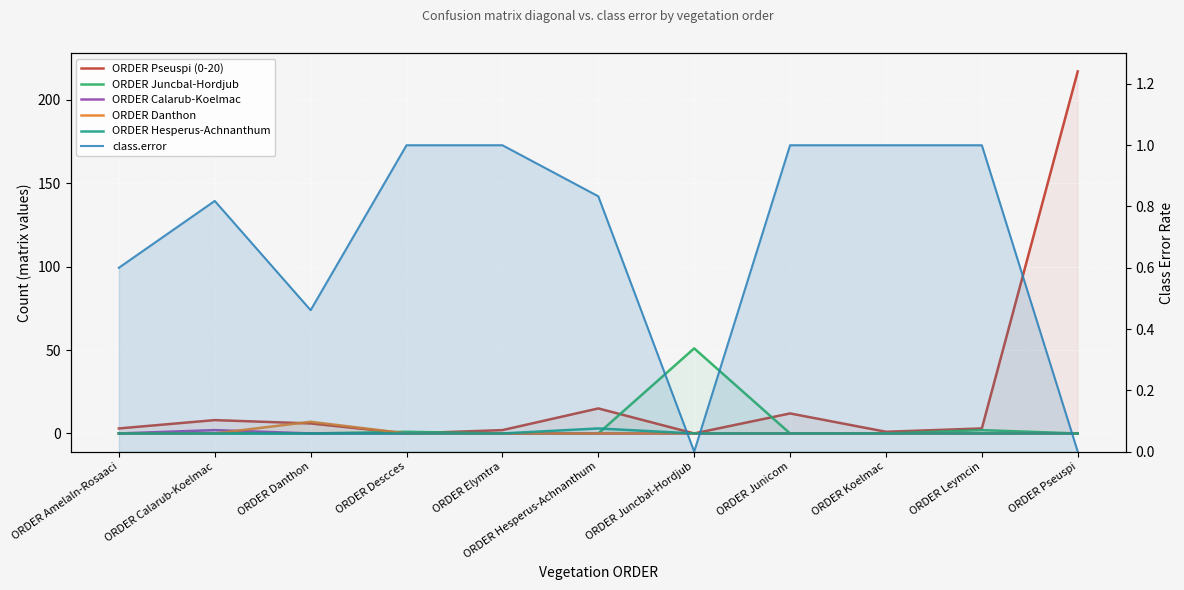

Reading left to right, what are all the values shown in this chart?

ORDER Pseuspi (0-20): ORDER Amelaln-Rosaaci=3.0	ORDER Calarub-Koelmac=8.0	ORDER Danthon=6.0	ORDER Descces=0.0	ORDER Elymtra=2.0	ORDER Hesperus-Achnanthum=15.0	ORDER Juncbal-Hordjub=0.0	ORDER Junicom=12.0	ORDER Koelmac=1.0	ORDER Leymcin=3.0	ORDER Pseuspi=217.0
ORDER Juncbal-Hordjub: ORDER Amelaln-Rosaaci=0.0	ORDER Calarub-Koelmac=0.0	ORDER Danthon=0.0	ORDER Descces=1.0	ORDER Elymtra=0.0	ORDER Hesperus-Achnanthum=0.0	ORDER Juncbal-Hordjub=51.0	ORDER Junicom=0.0	ORDER Koelmac=0.0	ORDER Leymcin=2.0	ORDER Pseuspi=0.0
ORDER Calarub-Koelmac: ORDER Amelaln-Rosaaci=0.0	ORDER Calarub-Koelmac=2.0	ORDER Danthon=0.0	ORDER Descces=0.0	ORDER Elymtra=0.0	ORDER Hesperus-Achnanthum=0.0	ORDER Juncbal-Hordjub=0.0	ORDER Junicom=0.0	ORDER Koelmac=0.0	ORDER Leymcin=0.0	ORDER Pseuspi=0.0
ORDER Danthon: ORDER Amelaln-Rosaaci=0.0	ORDER Calarub-Koelmac=0.0	ORDER Danthon=7.0	ORDER Descces=0.0	ORDER Elymtra=0.0	ORDER Hesperus-Achnanthum=0.0	ORDER Juncbal-Hordjub=0.0	ORDER Junicom=0.0	ORDER Koelmac=0.0	ORDER Leymcin=0.0	ORDER Pseuspi=0.0
ORDER Hesperus-Achnanthum: ORDER Amelaln-Rosaaci=0.0	ORDER Calarub-Koelmac=0.0	ORDER Danthon=0.0	ORDER Descces=0.0	ORDER Elymtra=0.0	ORDER Hesperus-Achnanthum=3.0	ORDER Juncbal-Hordjub=0.0	ORDER Junicom=0.0	ORDER Koelmac=0.0	ORDER Leymcin=0.0	ORDER Pseuspi=0.0
class.error: ORDER Amelaln-Rosaaci=0.6	ORDER Calarub-Koelmac=0.8	ORDER Danthon=0.5	ORDER Descces=1.0	ORDER Elymtra=1.0	ORDER Hesperus-Achnanthum=0.8	ORDER Juncbal-Hordjub=0.0	ORDER Junicom=1.0	ORDER Koelmac=1.0	ORDER Leymcin=1.0	ORDER Pseuspi=0.0